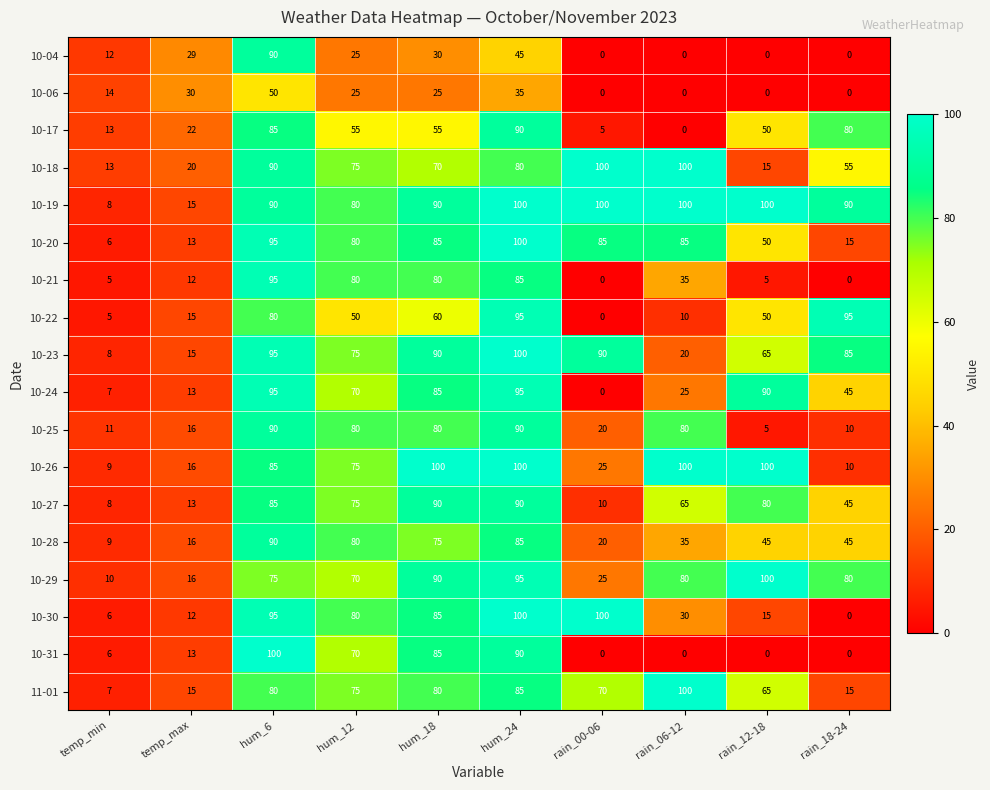

How many series are shown in this chart?

18